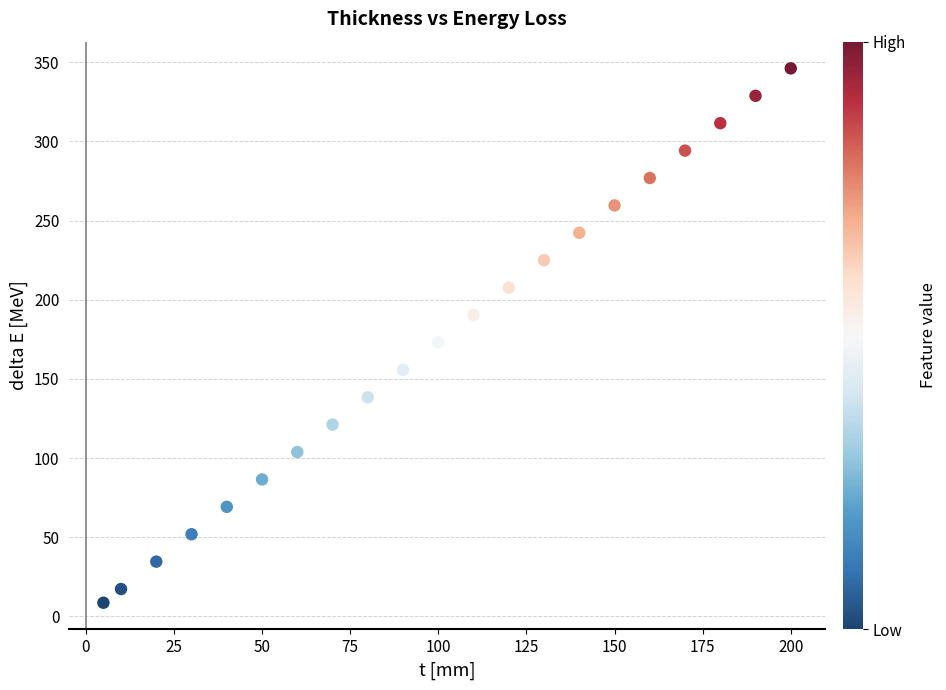

What is the range of Y values (max minus min)?

337.5